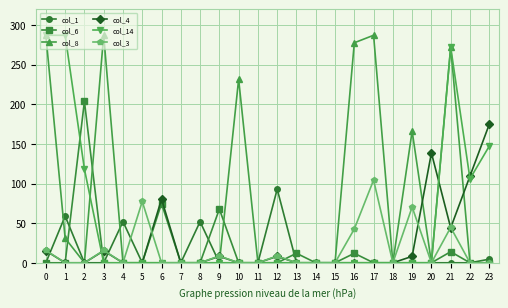

True or false: col_1 has more than 2 points higher than both neighbors.

True